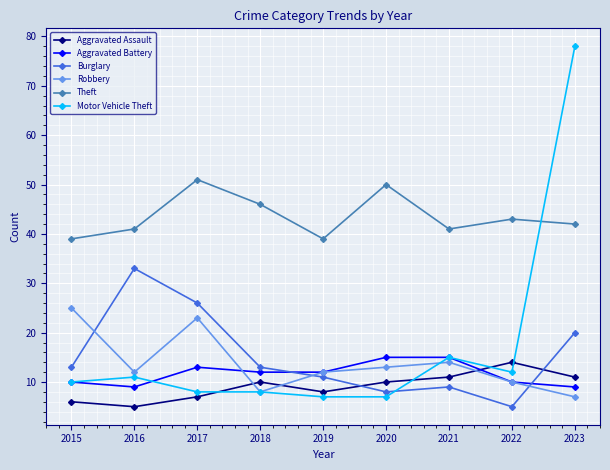

At which category does the chart reach its peak across all series?

2023